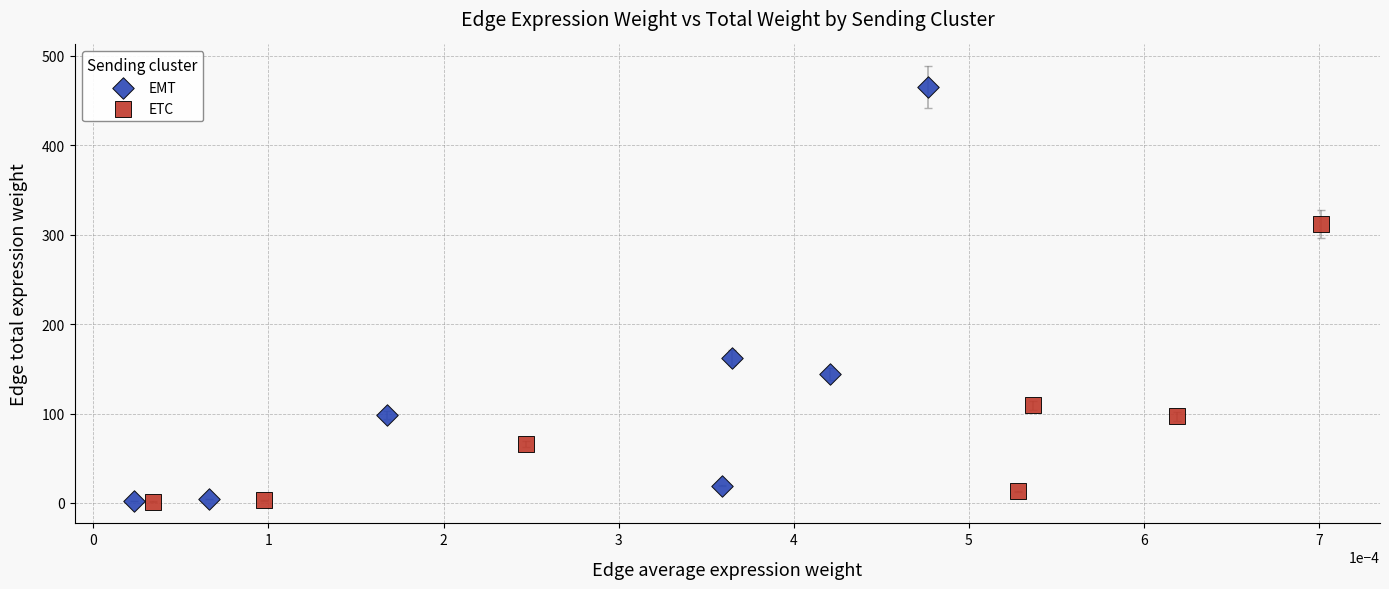

Which series has the largest Y range (max minus min)?

EMT